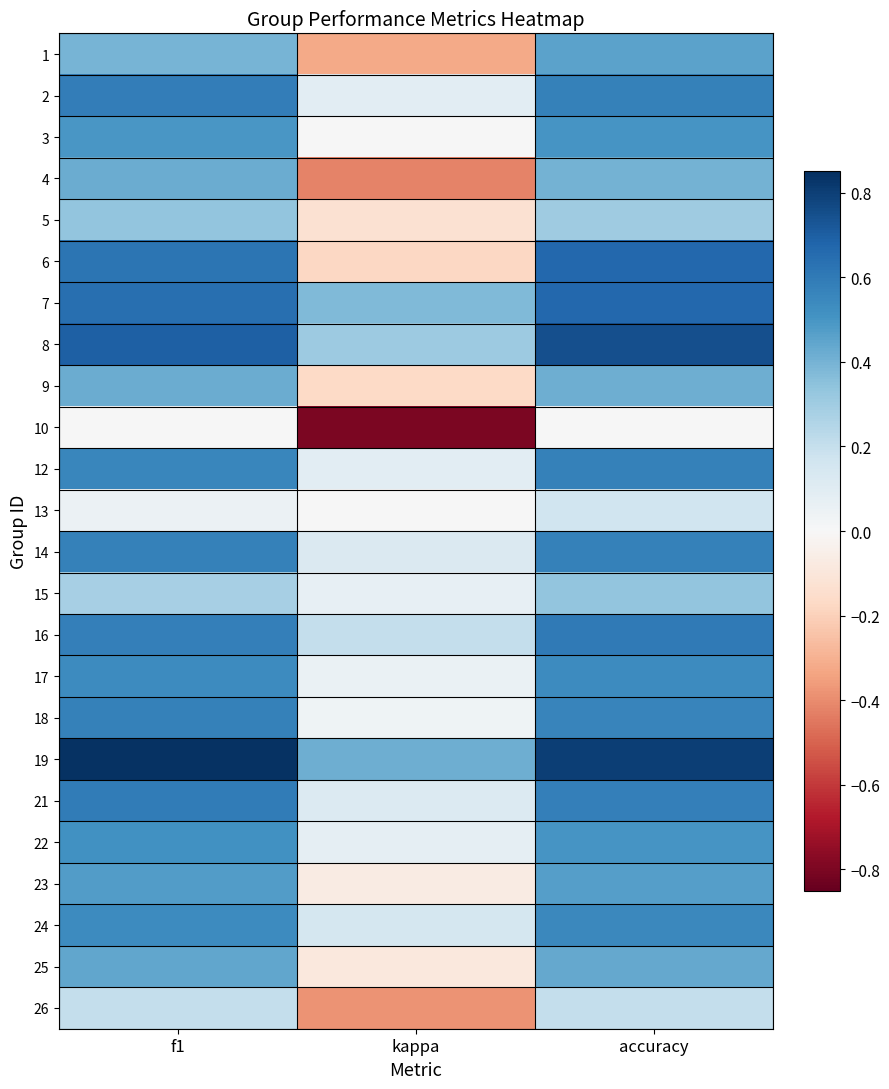

Reading left to right, transcribe all the data shown in this chart.

1: f1=0.4	kappa=-0.3	accuracy=0.5
2: f1=0.6	kappa=0.1	accuracy=0.6
3: f1=0.5	kappa=0.0	accuracy=0.5
4: f1=0.4	kappa=-0.4	accuracy=0.4
5: f1=0.3	kappa=-0.1	accuracy=0.3
6: f1=0.6	kappa=-0.2	accuracy=0.7
7: f1=0.6	kappa=0.4	accuracy=0.7
8: f1=0.7	kappa=0.3	accuracy=0.8
9: f1=0.4	kappa=-0.2	accuracy=0.4
10: f1=0.0	kappa=-0.8	accuracy=0.0
12: f1=0.6	kappa=0.1	accuracy=0.6
13: f1=0.0	kappa=0.0	accuracy=0.2
14: f1=0.6	kappa=0.1	accuracy=0.6
15: f1=0.3	kappa=0.1	accuracy=0.3
16: f1=0.6	kappa=0.2	accuracy=0.6
17: f1=0.5	kappa=0.1	accuracy=0.5
18: f1=0.6	kappa=0.0	accuracy=0.6
19: f1=0.8	kappa=0.4	accuracy=0.8
21: f1=0.6	kappa=0.1	accuracy=0.6
22: f1=0.5	kappa=0.1	accuracy=0.5
23: f1=0.5	kappa=-0.1	accuracy=0.5
24: f1=0.5	kappa=0.1	accuracy=0.5
25: f1=0.4	kappa=-0.1	accuracy=0.4
26: f1=0.2	kappa=-0.4	accuracy=0.2